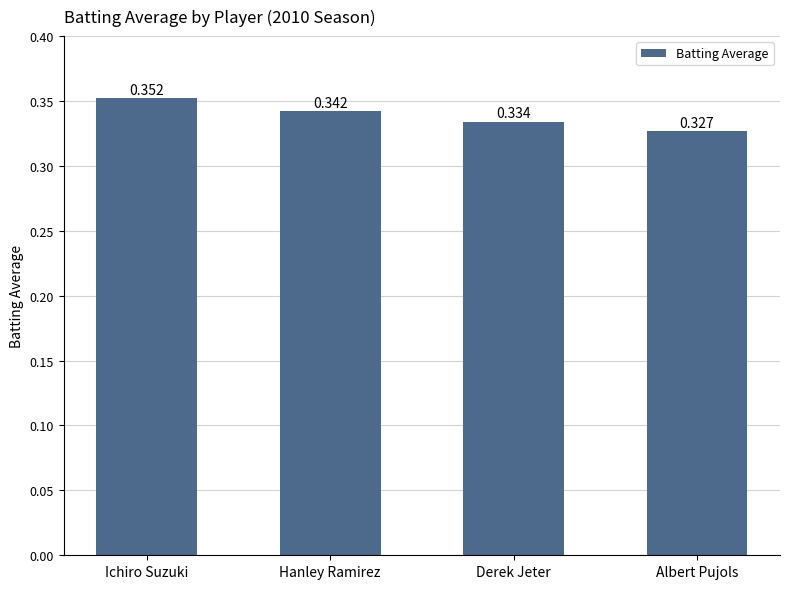

Rank the categories by value from highest to lowest.

Ichiro Suzuki, Hanley Ramirez, Derek Jeter, Albert Pujols